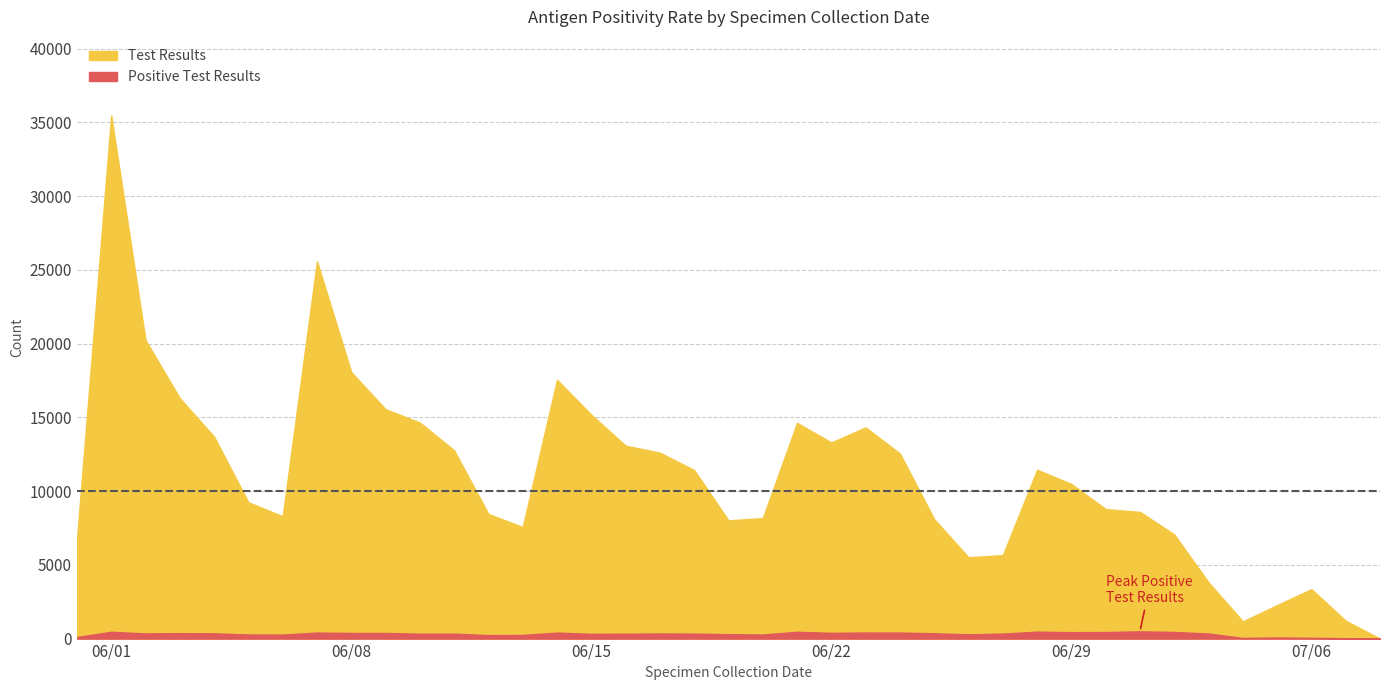

Reading right to left, transcribe all the data shown in this chart.

Test Results: 38=0	37=1210	36=3354	35=2272	34=1168	33=3813	32=7066	31=8589	30=8782	29=10484	28=11450	27=5659	26=5517	25=8096	24=12550	23=14323	22=13301	21=14629	20=8173	19=8018	18=11428	17=12606	16=13085	15=15184	14=17548	13=7564	12=8454	11=12768	10=14653	9=15555	8=18072	7=25586	6=8292	5=9245	4=13691	3=16304	2=20246	1=35481	0=6702
Positive Test Results: 38=0	37=28	36=55	35=78	34=45	33=344	32=449	31=492	30=443	29=436	28=468	27=340	26=290	25=362	24=410	23=411	22=391	21=460	20=278	19=299	18=338	17=347	16=330	15=324	14=407	13=248	12=237	11=335	10=330	9=382	8=381	7=409	6=273	5=278	4=356	3=367	2=351	1=461	0=104